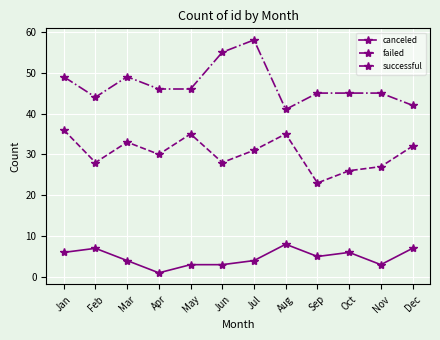

Where is the first local minimum for failed?

Feb